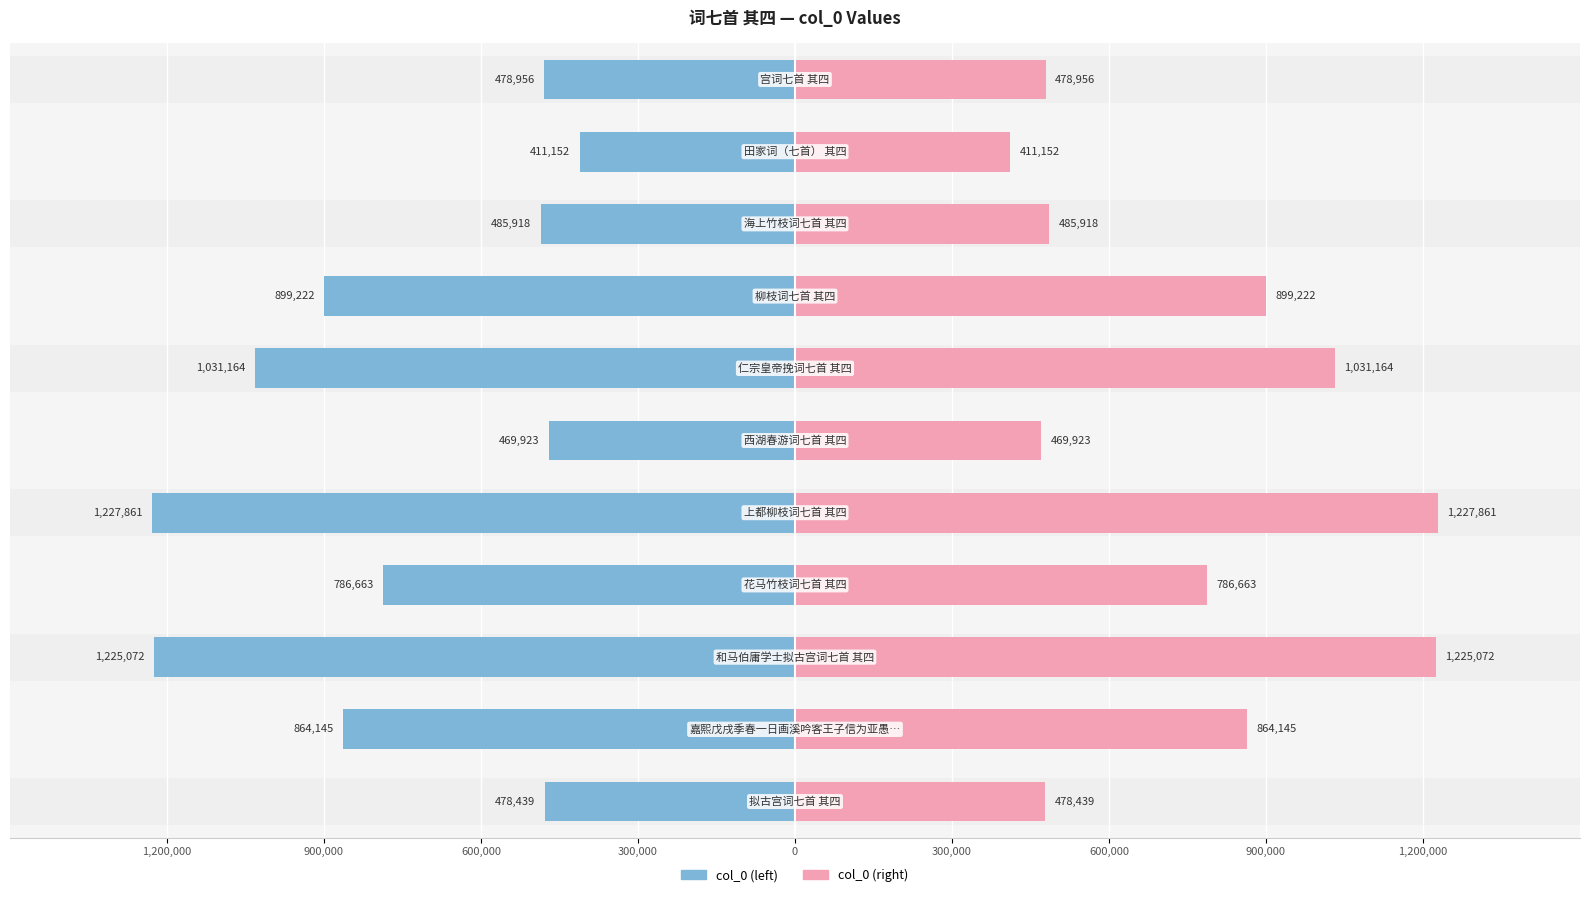

Which series has the widest spread of values?

col_0 (left)